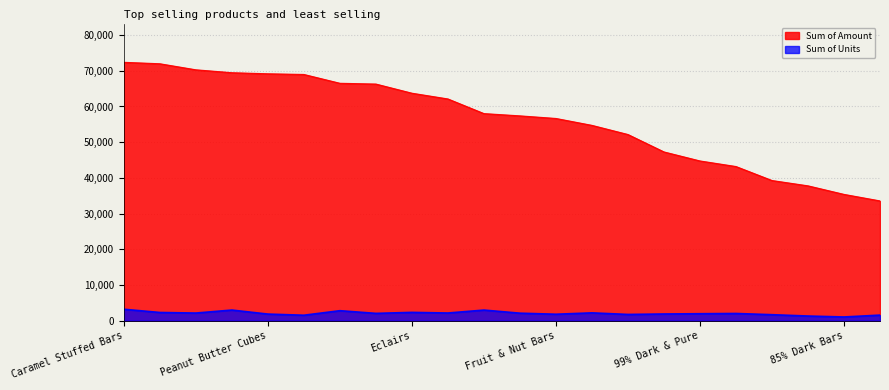

Where does the Sum of Units series first go above 2052?

Caramel Stuffed Bars